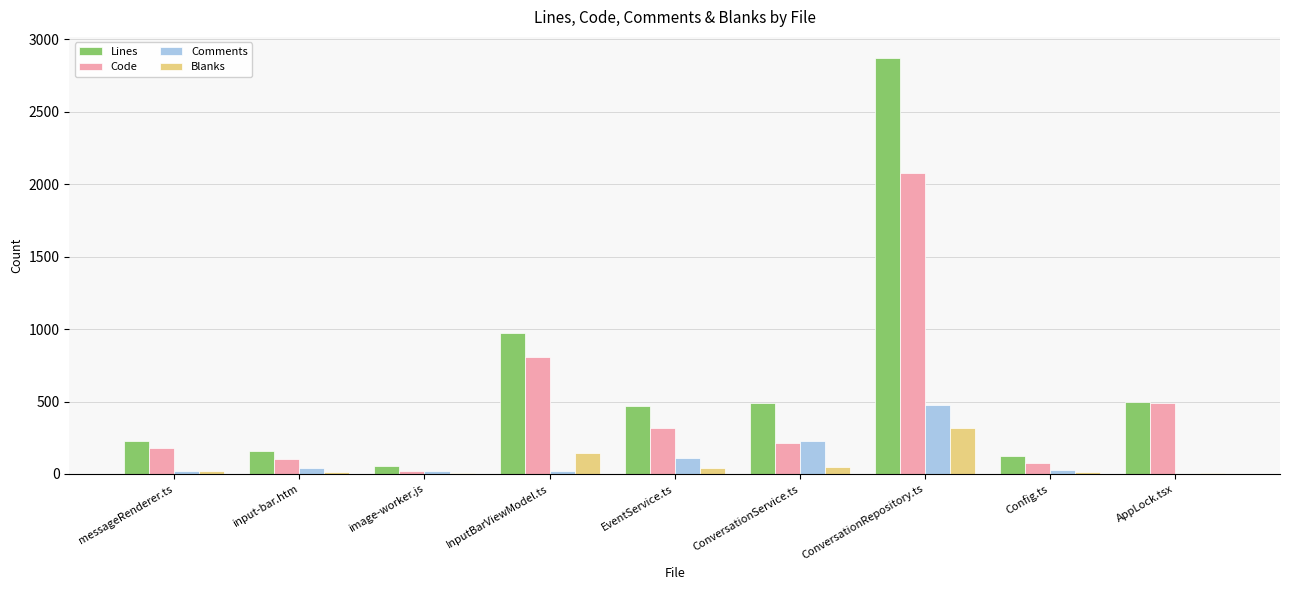

What is the approximate value of Comments at image-worker.js?

22